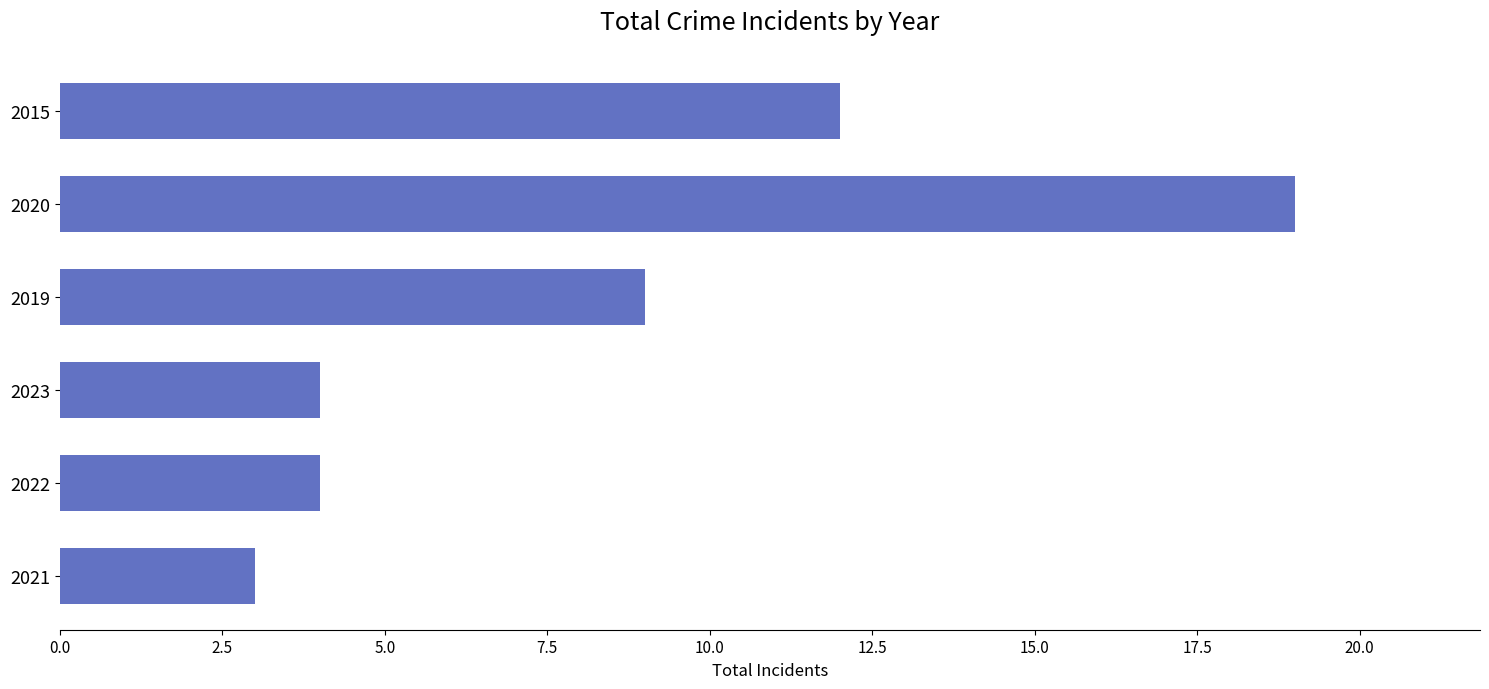

What is the difference between the second highest and second lowest values?

8